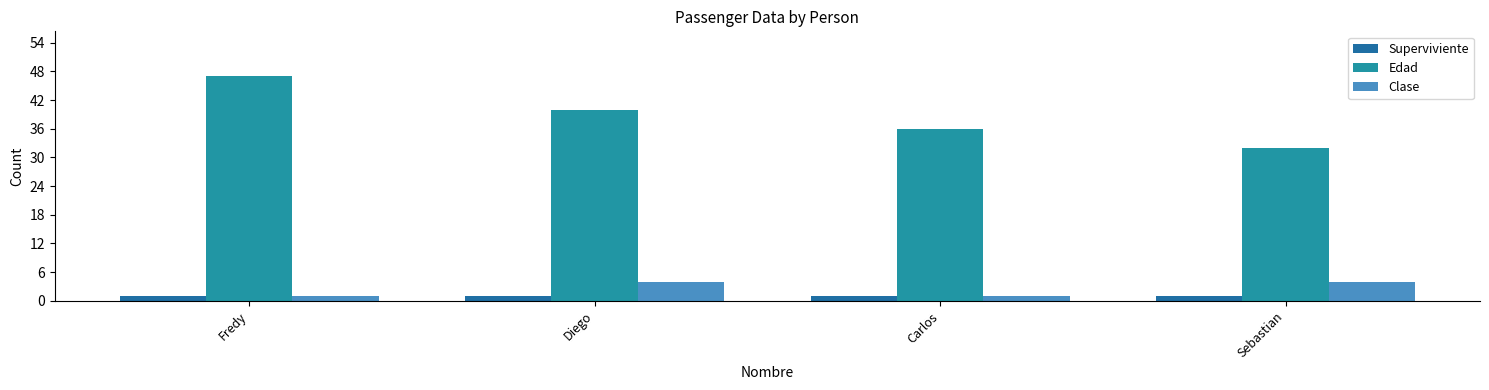

What is the sum of all Clase values?

10